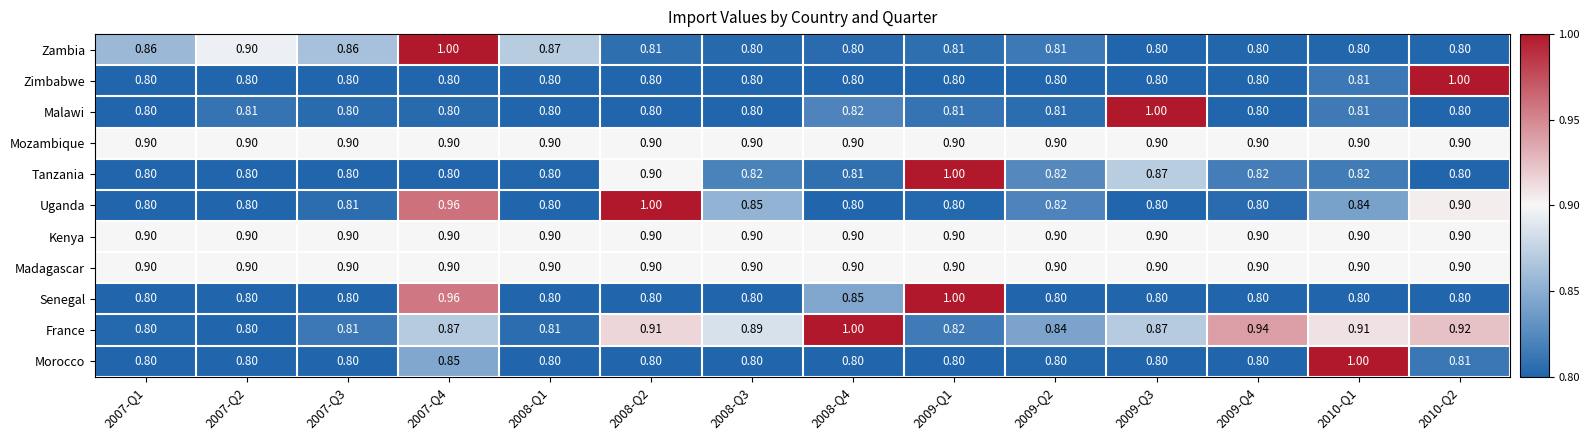

At which category is the sum across all series the highest?

2007-Q4